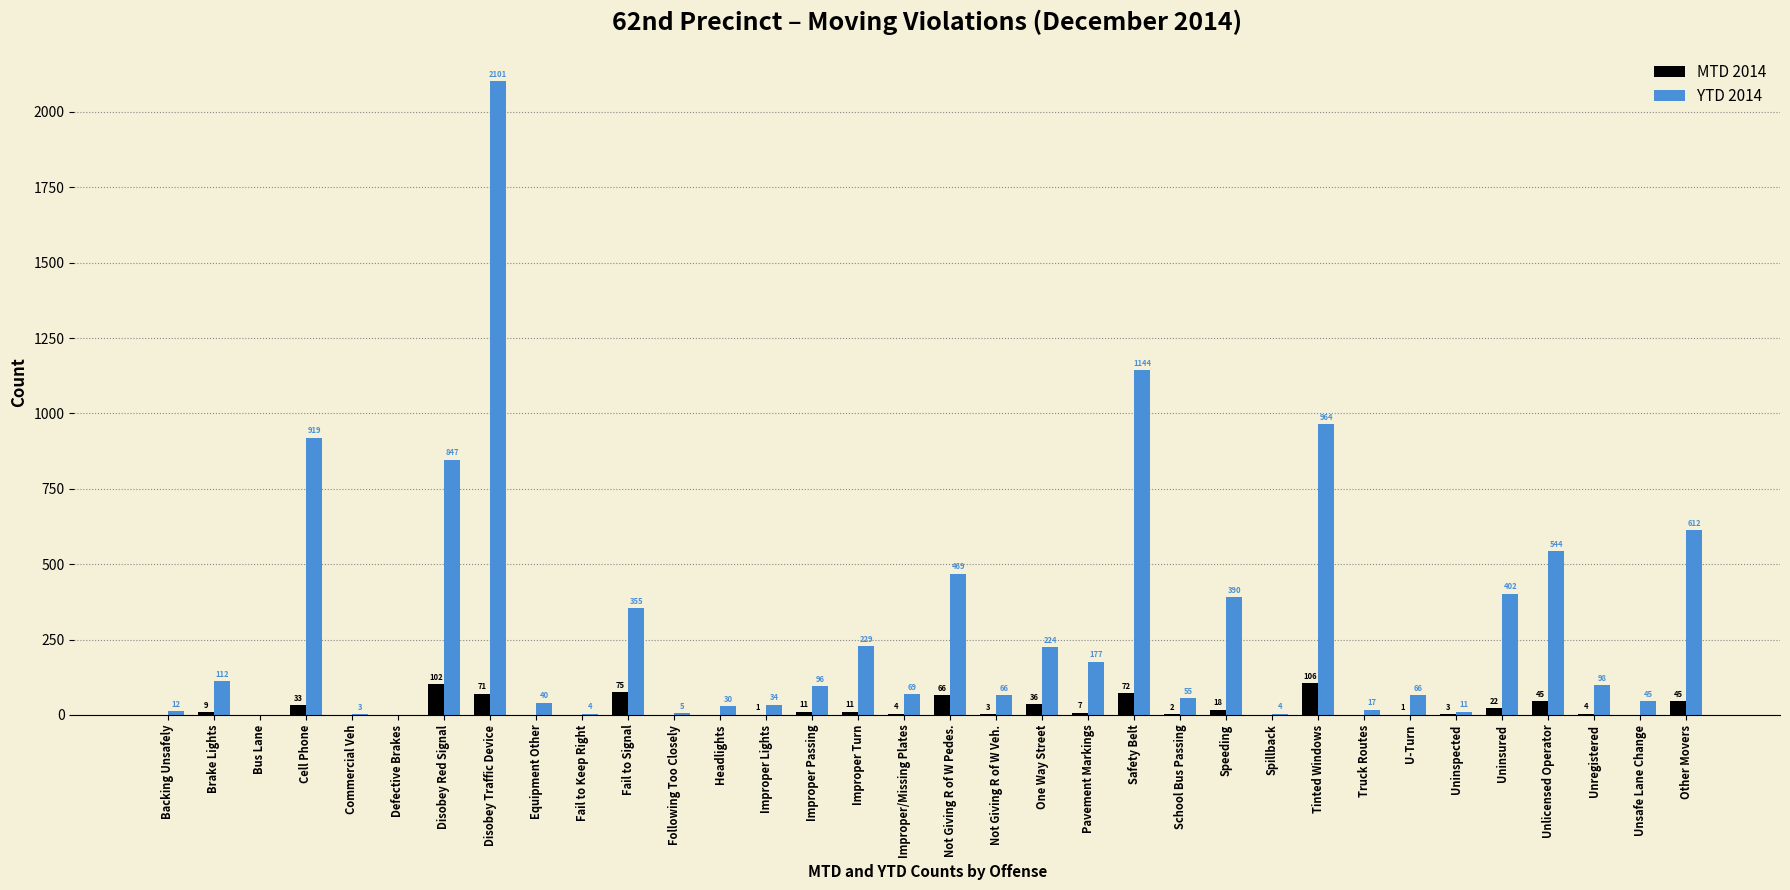

What is the total value across all series at One Way Street?

260